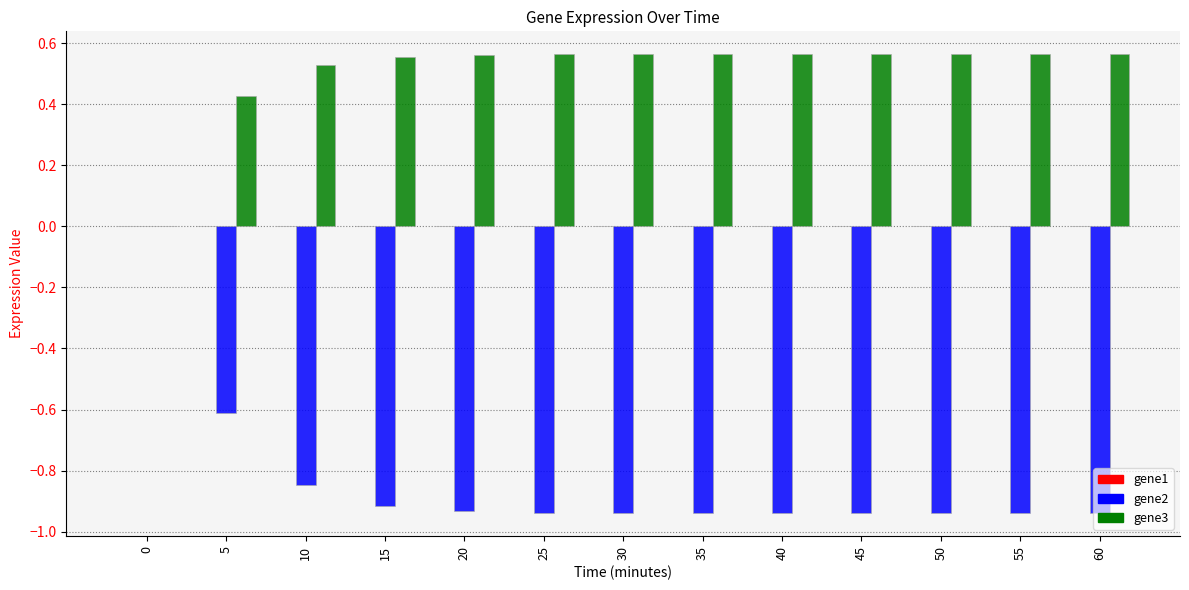

Which series has the largest total across all categories?

gene3